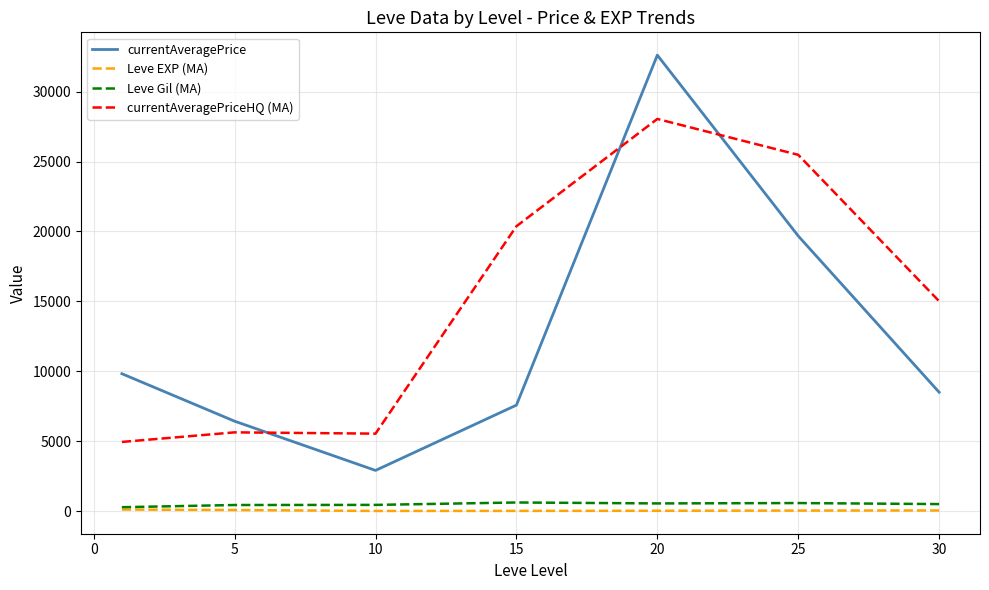

Which series has the largest total across all categories?

currentAveragePriceHQ (MA)